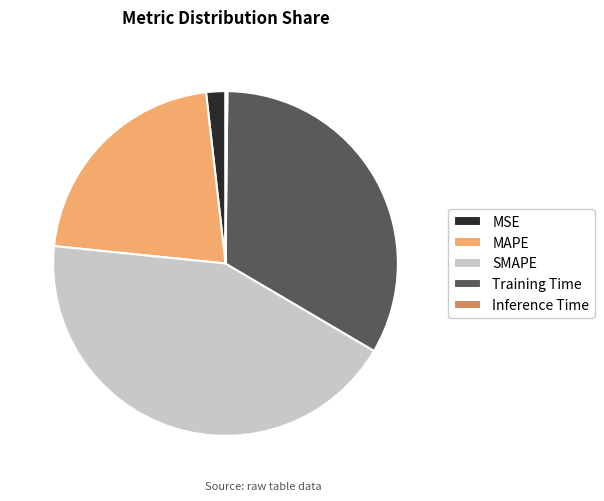

The SMAPE slice represents 54% of the pie. True or false?

False